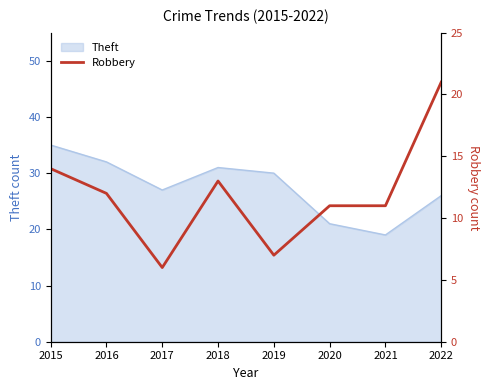

The chart shows a value of 12 at 2016. True or false?

True